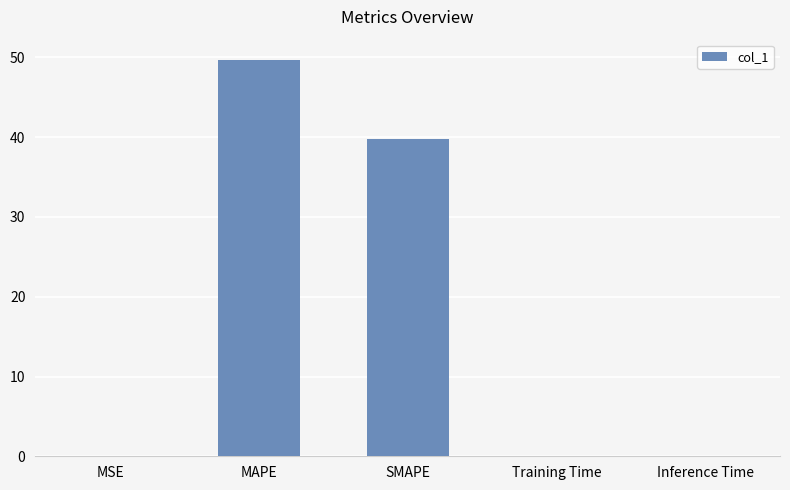

What is the sum of all values?

89.6